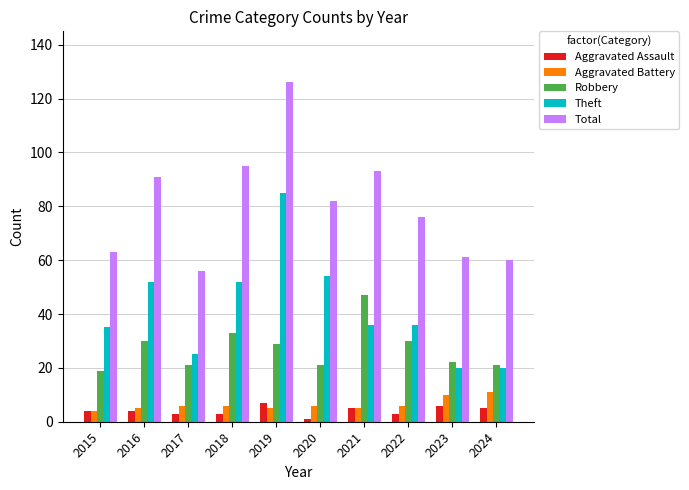

What is the total value across all series at 2018?

189